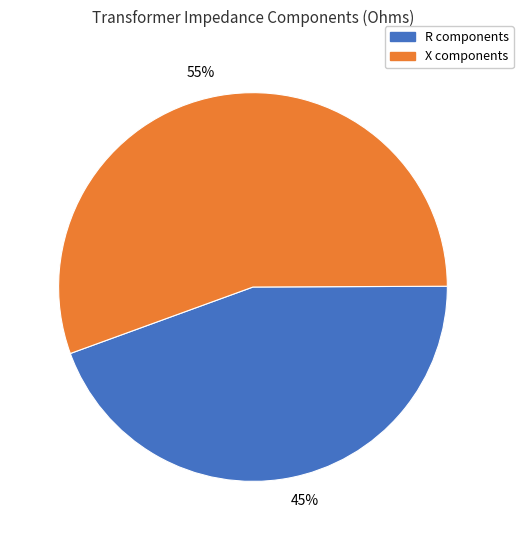

Rank the categories by value from lowest to highest.

45%, 55%